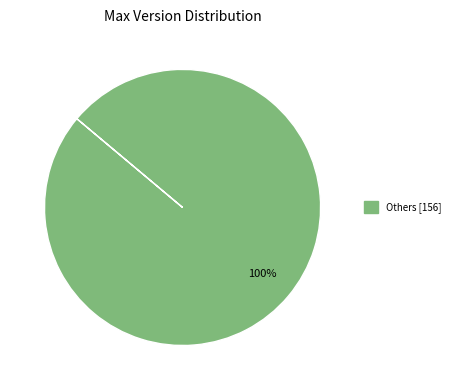

Is there a majority slice in this chart?

Yes